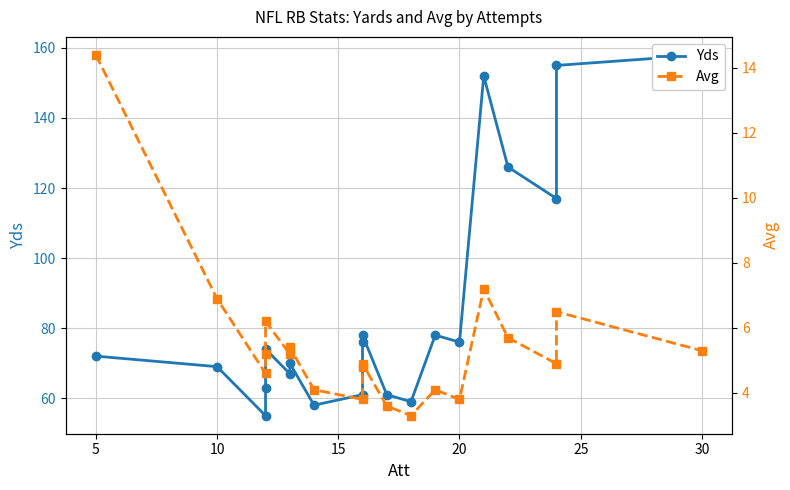

True or false: Avg and Yds intersect in this chart.

False